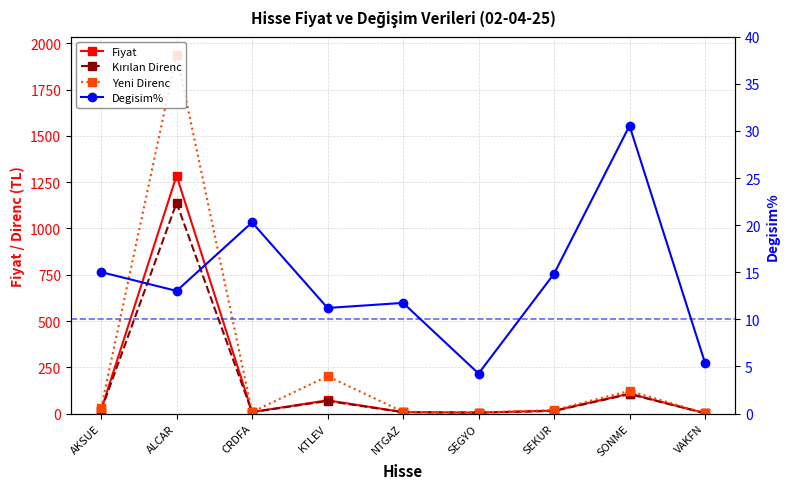

In Degisim%, how many points are lower than both neighbors (excluding endpoints)?

3